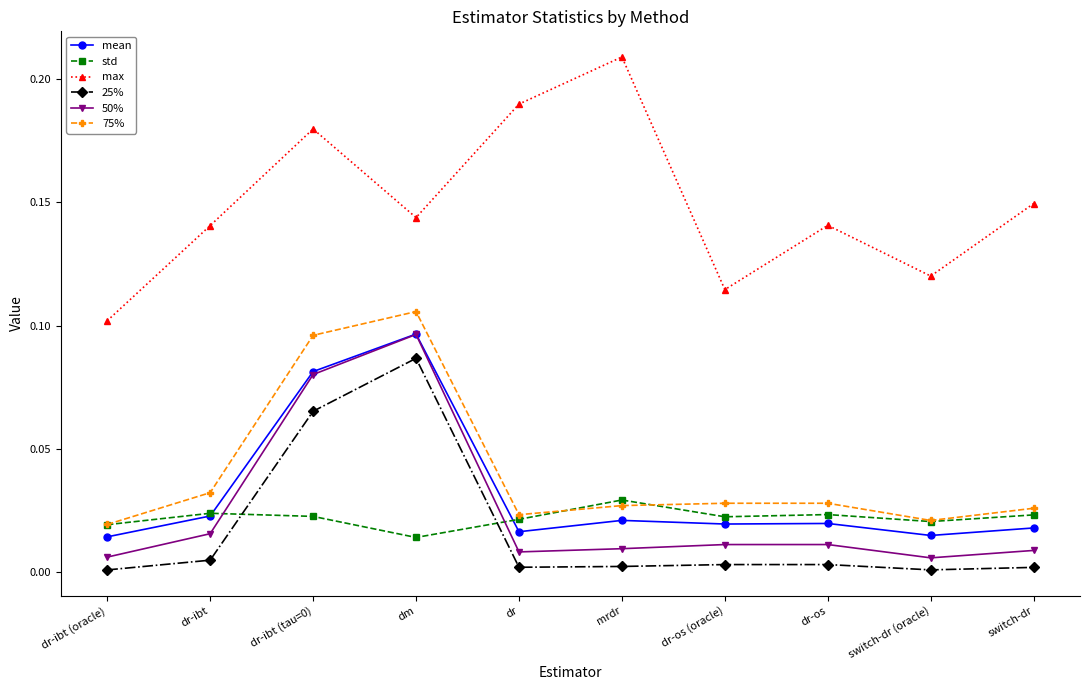

True or false: 75% and 25% cross at least once.

False